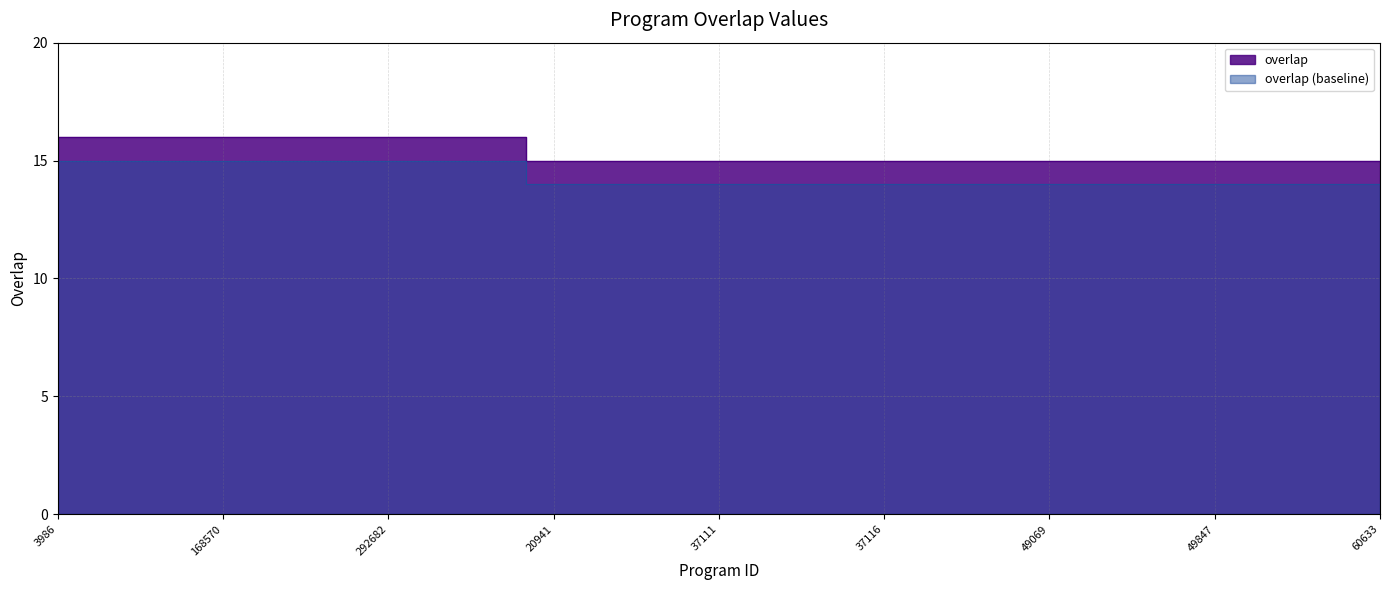

The value at 49653 is 15. True or false?

True